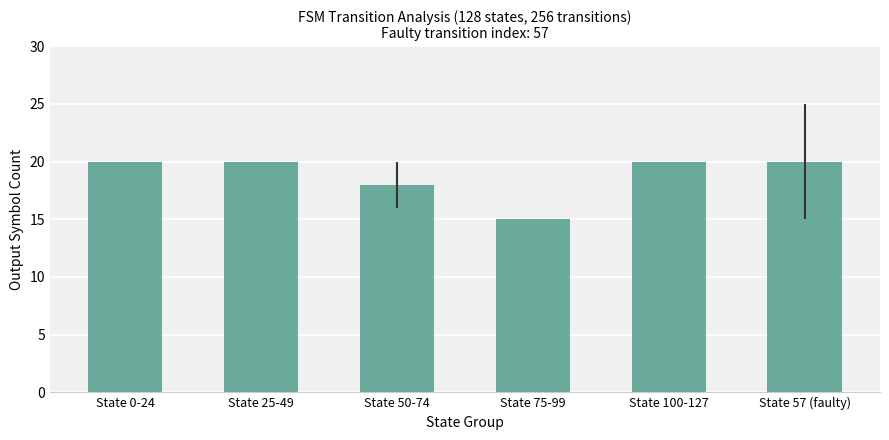

The chart shows a value of 5 at State 25-49. True or false?

False